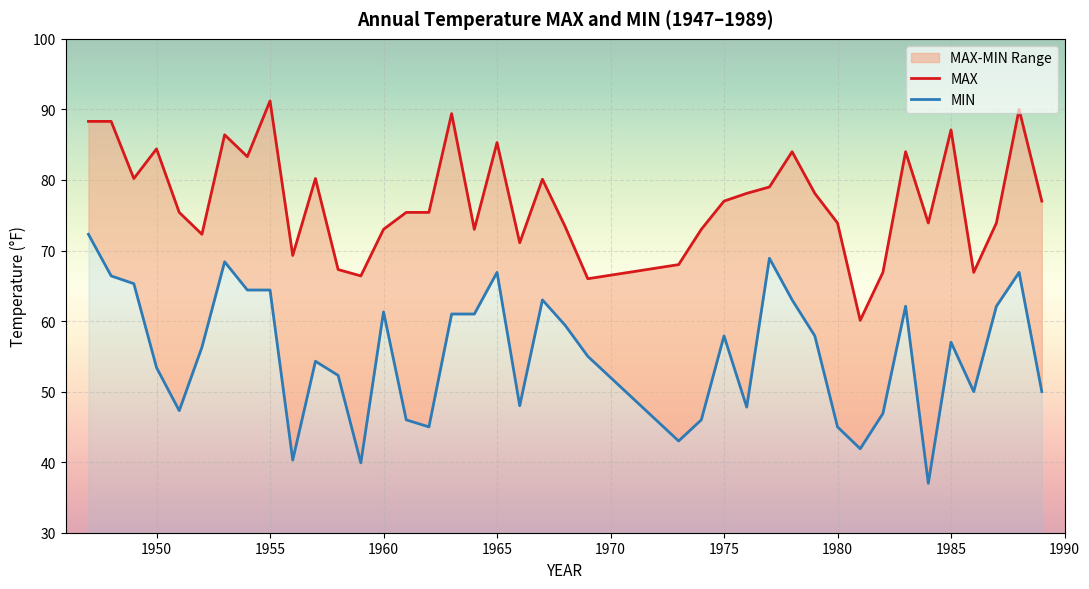

What is the difference between the second highest and minimum values in the MAX series?

29.9